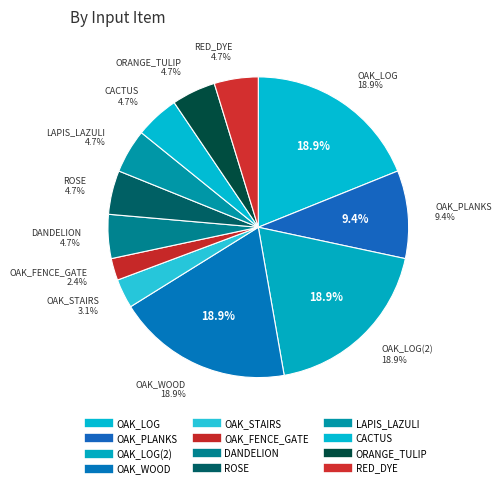

Count the number of slices in the pie.

12